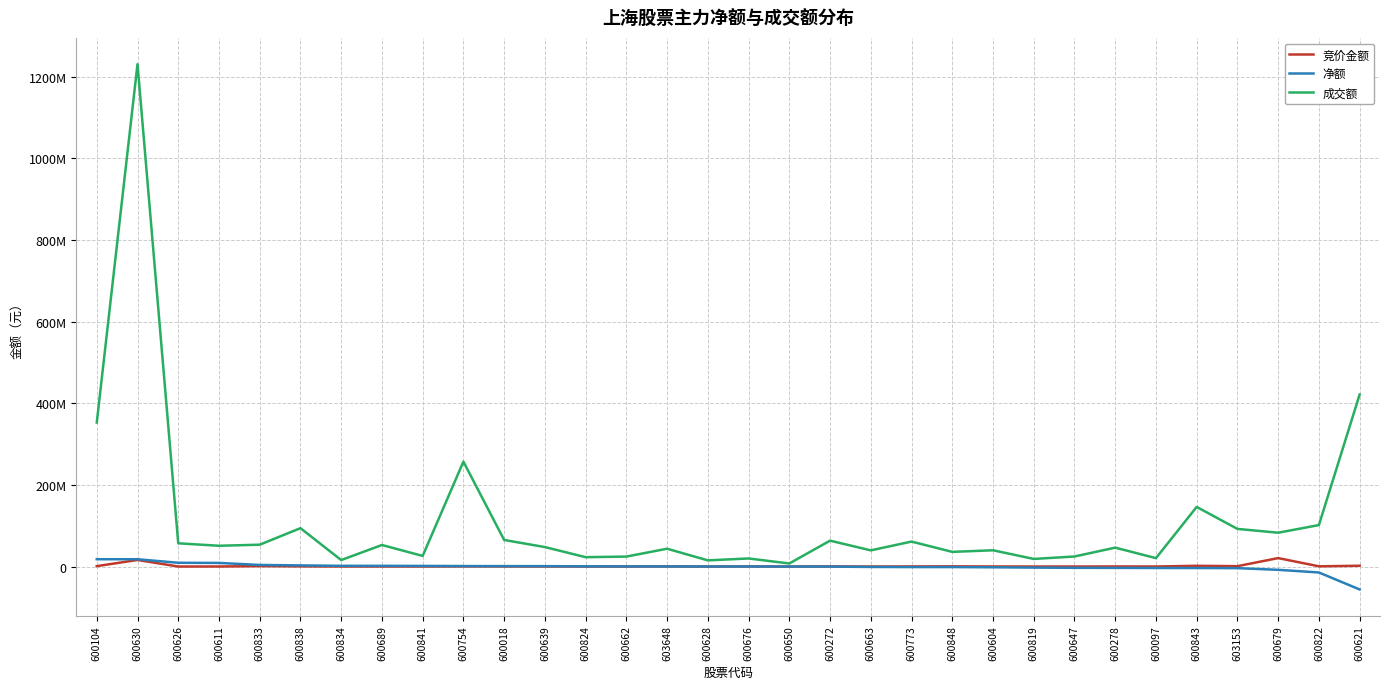

At which label is 竞价金额 closest to 10343731?

600630